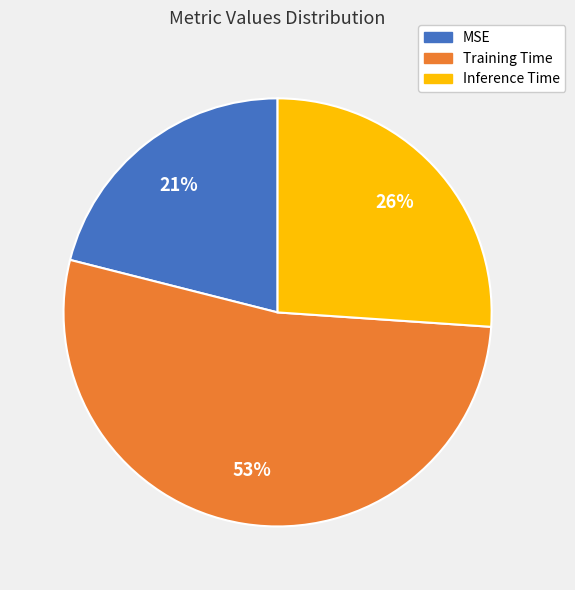

Rank the categories by value from highest to lowest.

Training Time, Inference Time, MSE